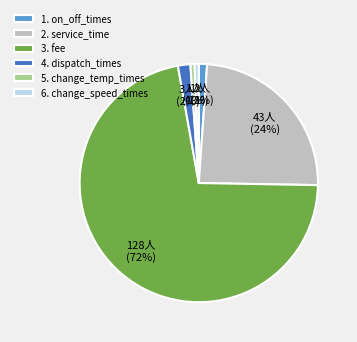

How many segments does this pie chart have?

6